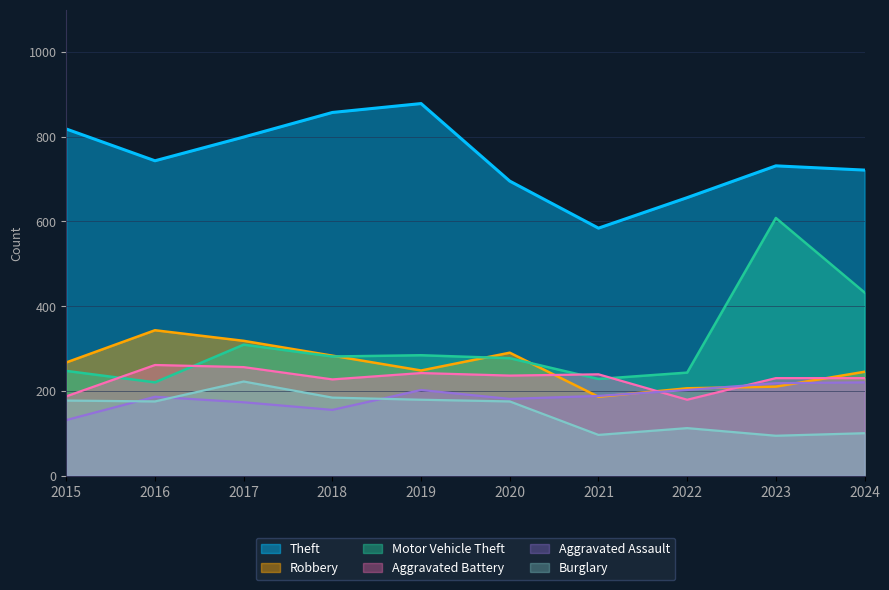

Which series has the largest total across all categories?

Theft